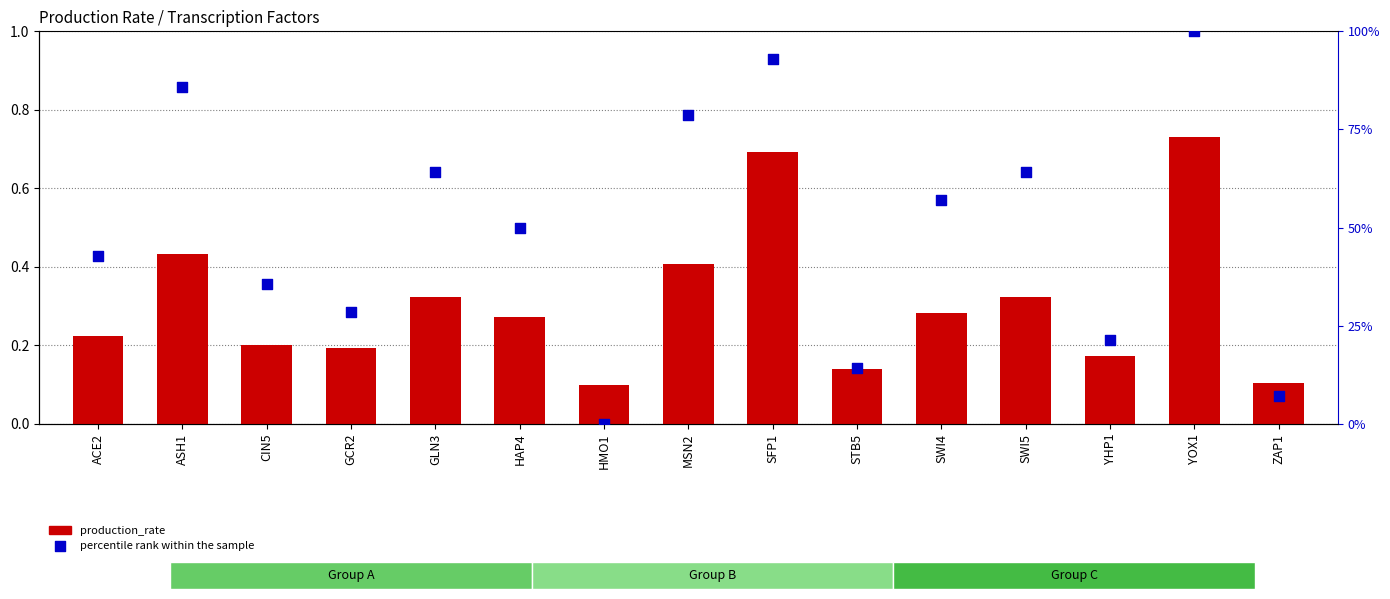

At which category is the sum across all series the highest?

YOX1